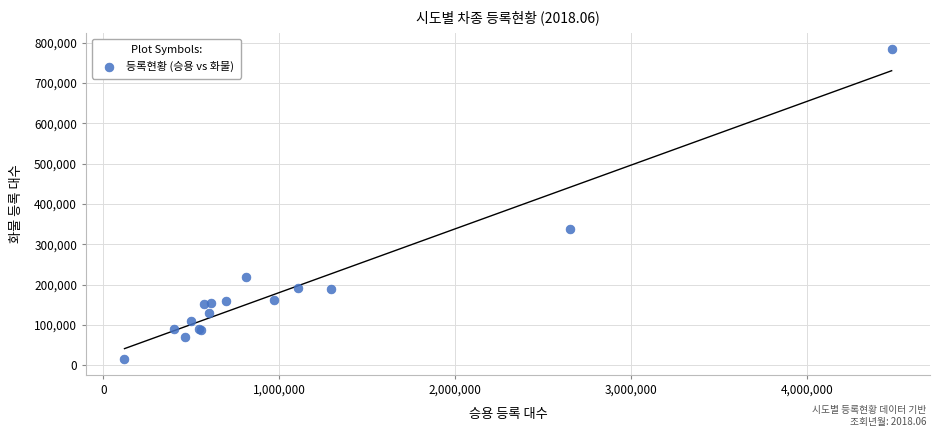

What Y value in the scatter plot is closest to 400234?

338568